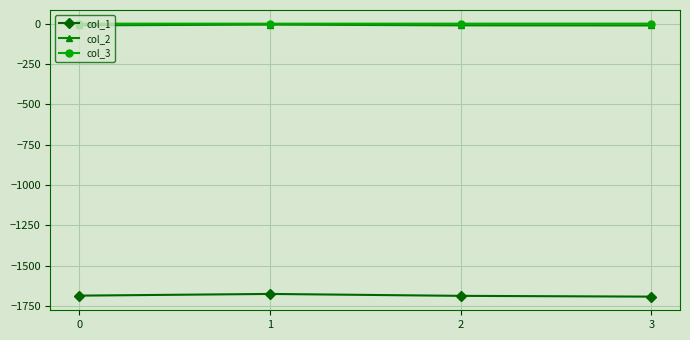

What is the spread (max minus min) of values at 2?

1687.3